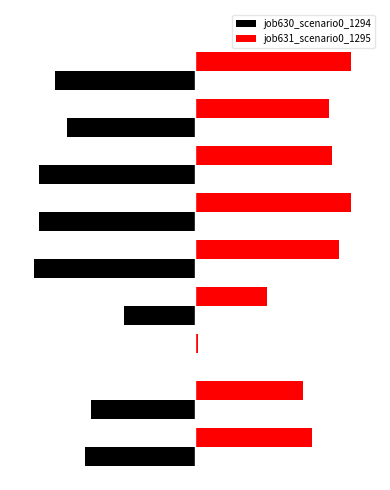

Reading left to right, what are all the values shown in this chart?

job630_scenario0_1294: -0.3	-0.3	0.0	-0.2	-0.4	-0.4	-0.4	-0.3	-0.4
job631_scenario0_1295: 0.3	0.3	0.0	0.2	0.4	0.4	0.4	0.4	0.4